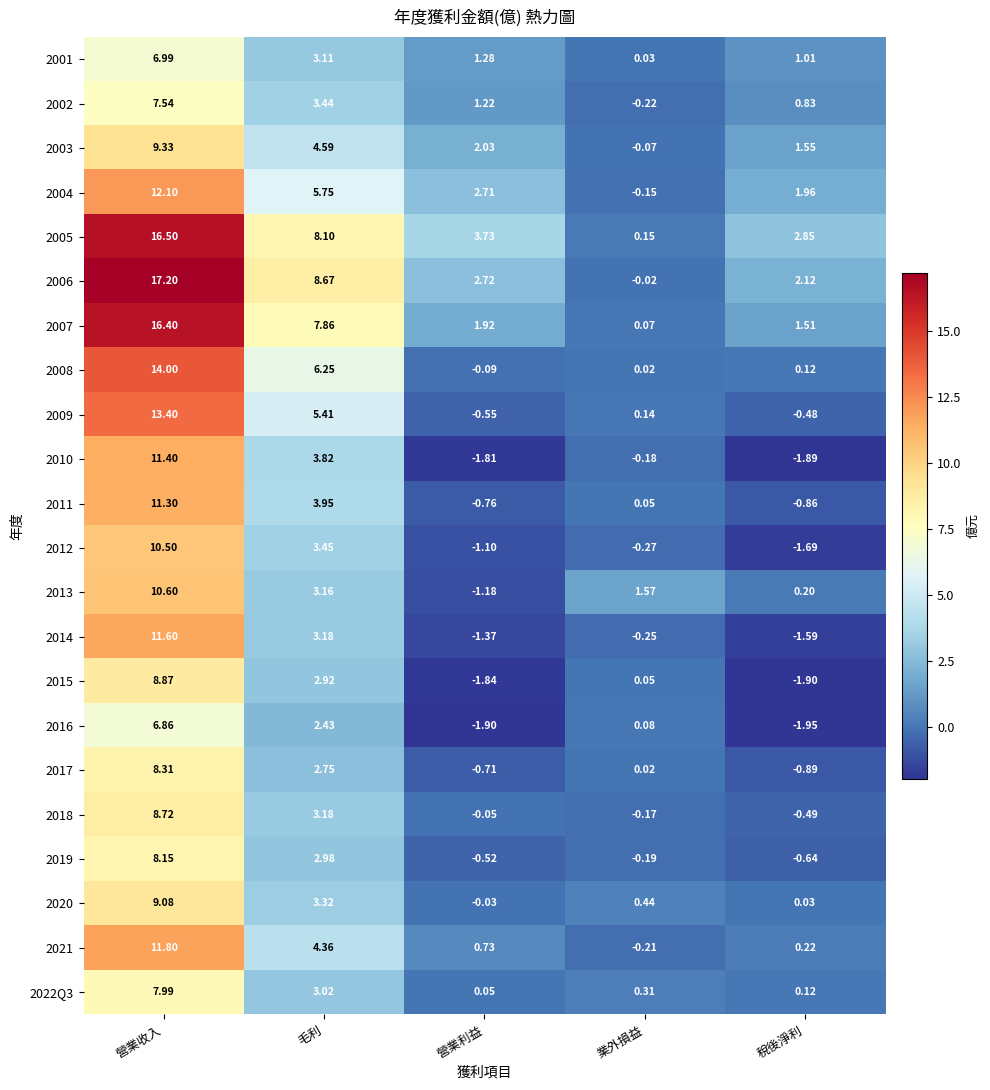

List the labels in order of 2004 value, smallest first.

業外損益, 稅後淨利, 營業利益, 毛利, 營業收入